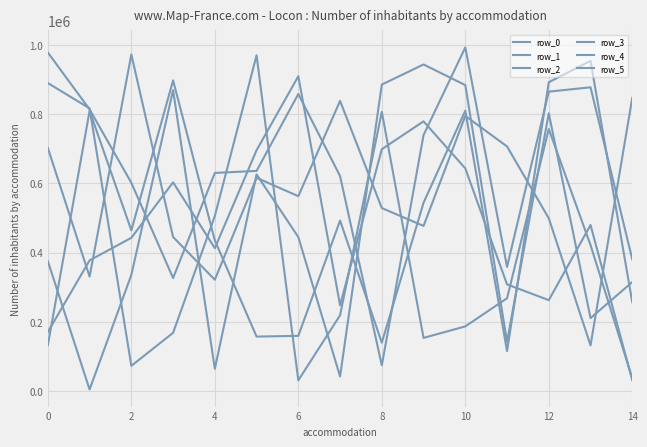

How many lines are shown in the chart?

6